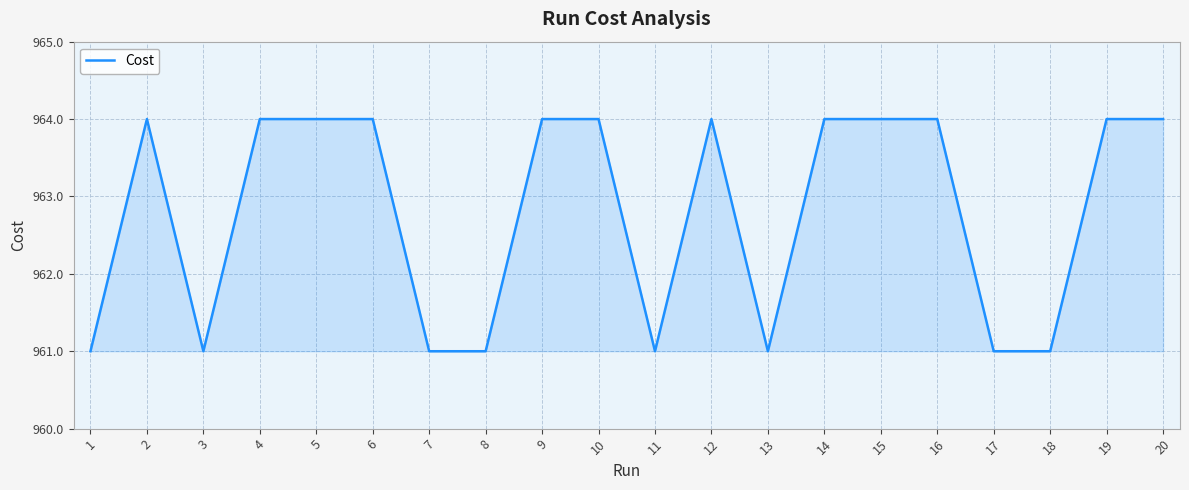

What is the approximate value at 9?

964.0